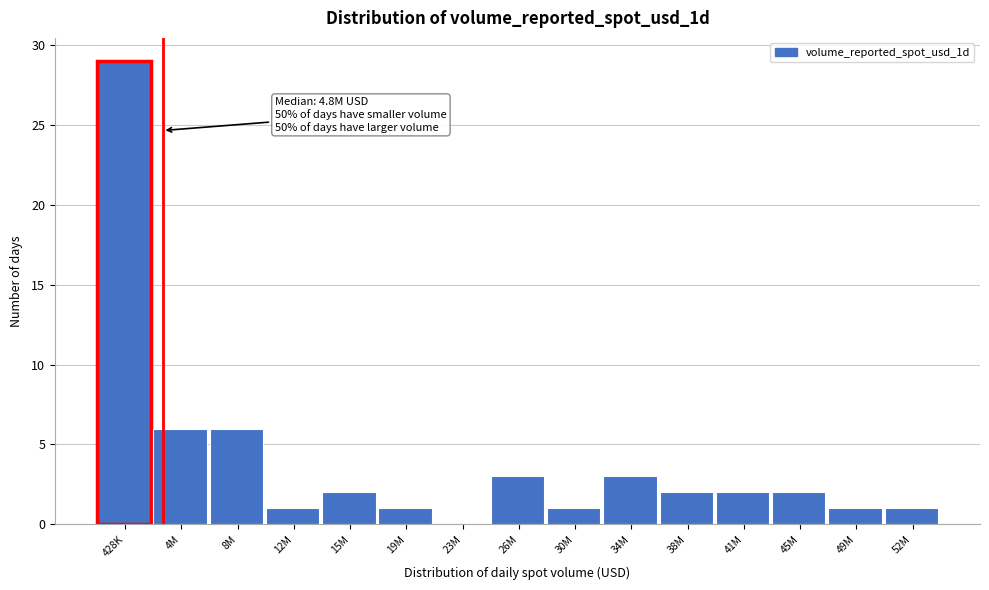

Reading right to left, what are all the values shown in this chart?

52M=1	49M=1	45M=2	41M=2	38M=2	34M=3	30M=1	26M=3	23M=0	19M=1	15M=2	12M=1	8M=6	4M=6	428K=29